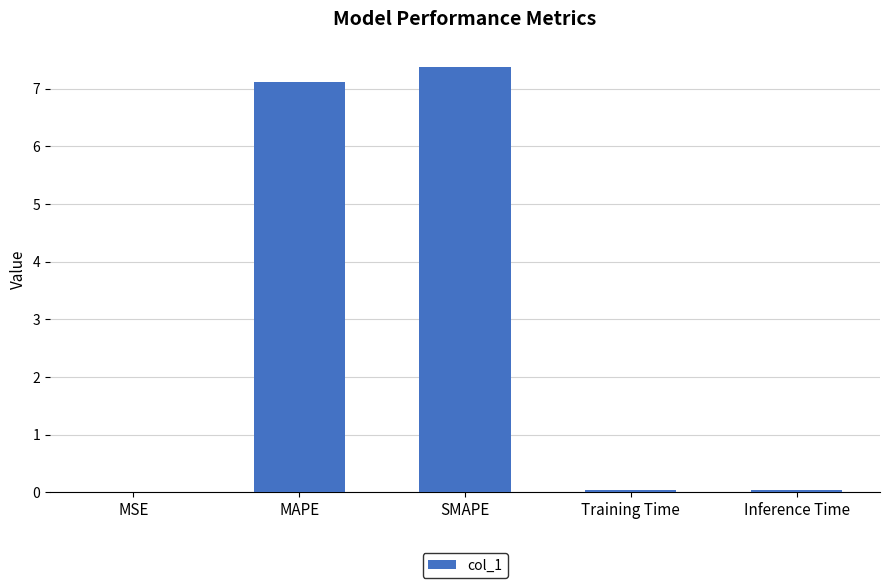

Are the bars horizontal?

No